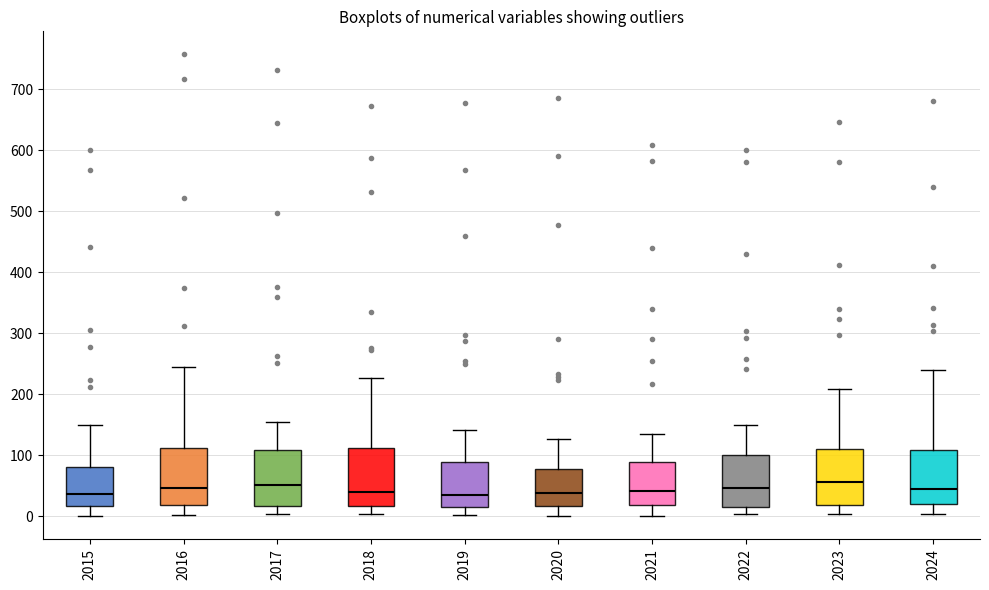

Reading left to right, read every box against the y-axis: the position of its median line, the range the box covers, and the ends of its whiskers. The values are not printed on the chart, so give them approximately, as read against the axis.

2015: median 40, box 20 to 80, whiskers 0 to 150
2016: median 50, box 20 to 110, whiskers 0 to 240
2017: median 50, box 20 to 110, whiskers 0 to 150
2018: median 40, box 20 to 110, whiskers 0 to 230
2019: median 40, box 20 to 90, whiskers 0 to 140
2020: median 40, box 20 to 80, whiskers 0 to 130
2021: median 40, box 20 to 90, whiskers 0 to 130
2022: median 50, box 20 to 100, whiskers 0 to 150
2023: median 60, box 20 to 110, whiskers 0 to 210
2024: median 50, box 20 to 110, whiskers 0 to 240